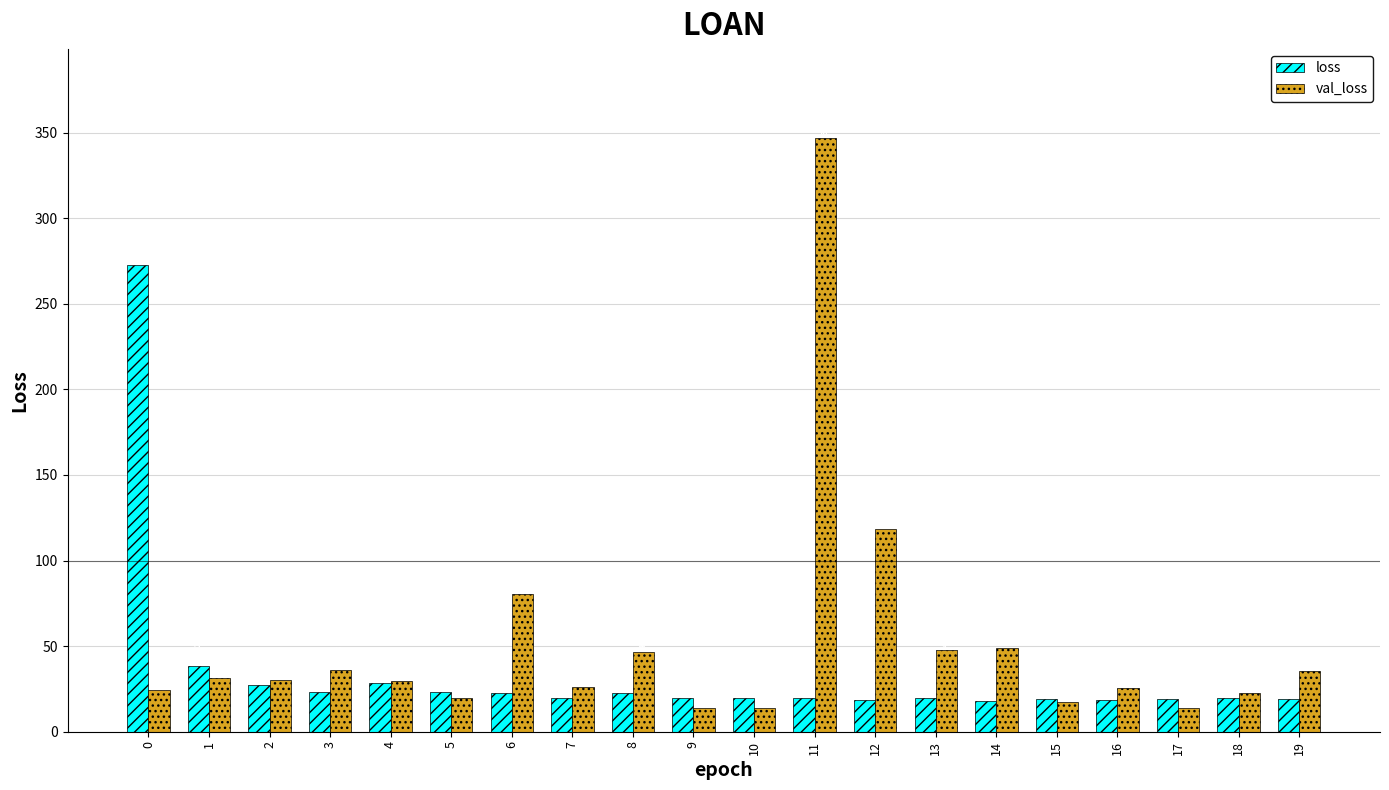

Rank the series by their average value, from highest to lowest.

val_loss, loss